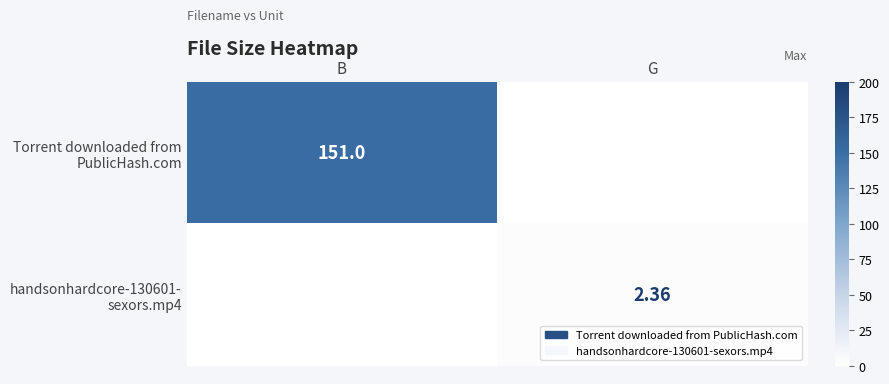

Rank the series at B from lowest to highest value.

handsonhardcore-130601- sexors.mp4, Torrent downloaded from PublicHash.com